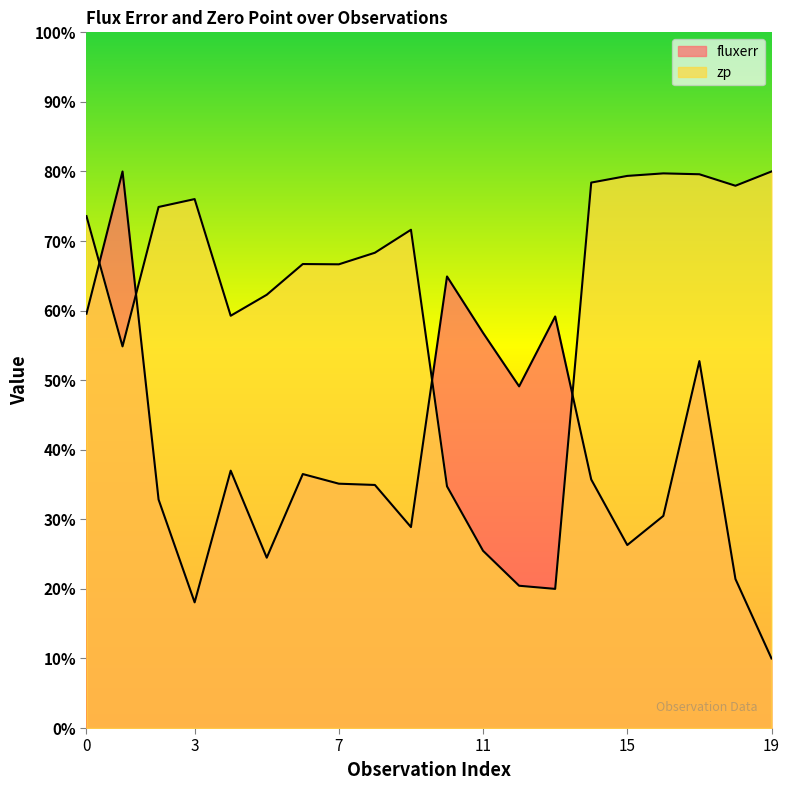

What is the difference between the highest and lowest values at 8?

33.4